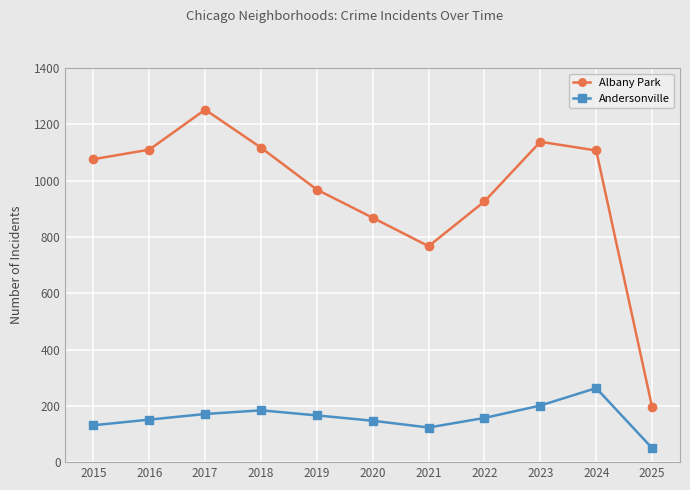

The Albany Park series shows 868 at 2020. True or false?

True